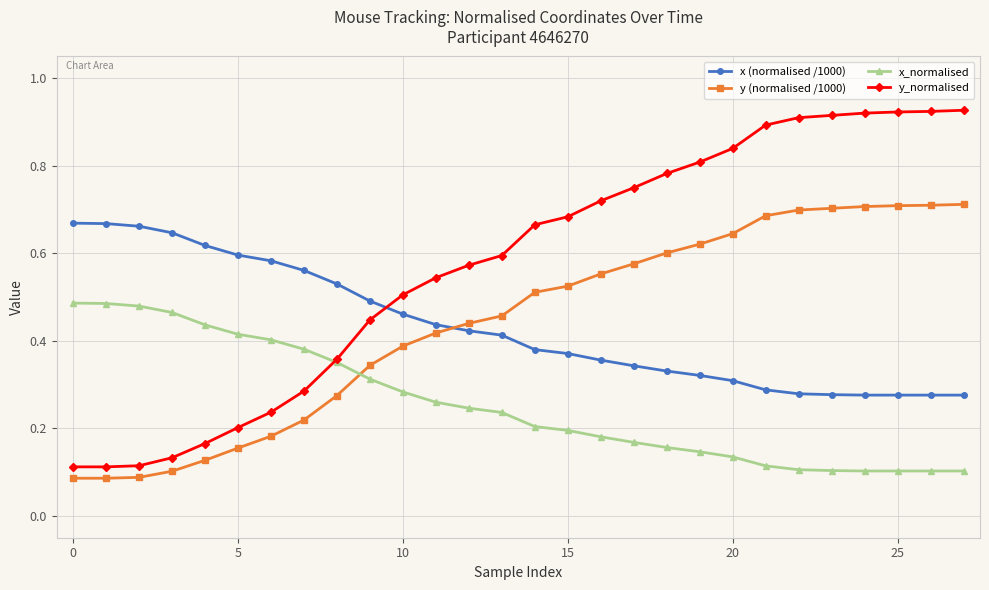

Which series has the largest range (max minus min)?

y_normalised